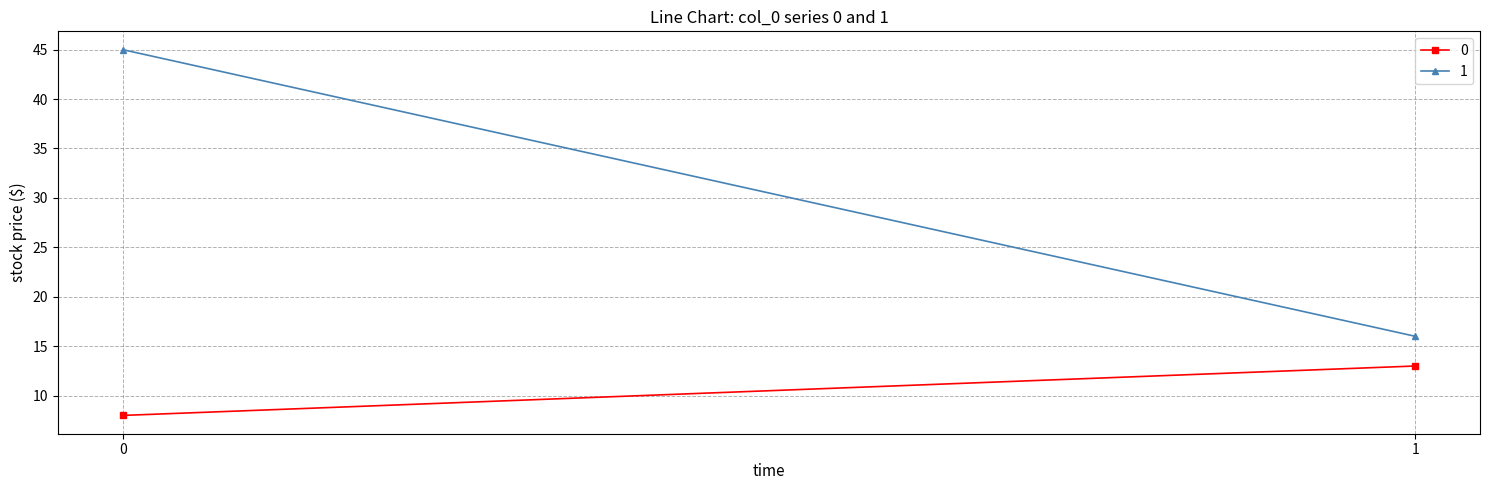

The 0 series shows 8 at 0. True or false?

True